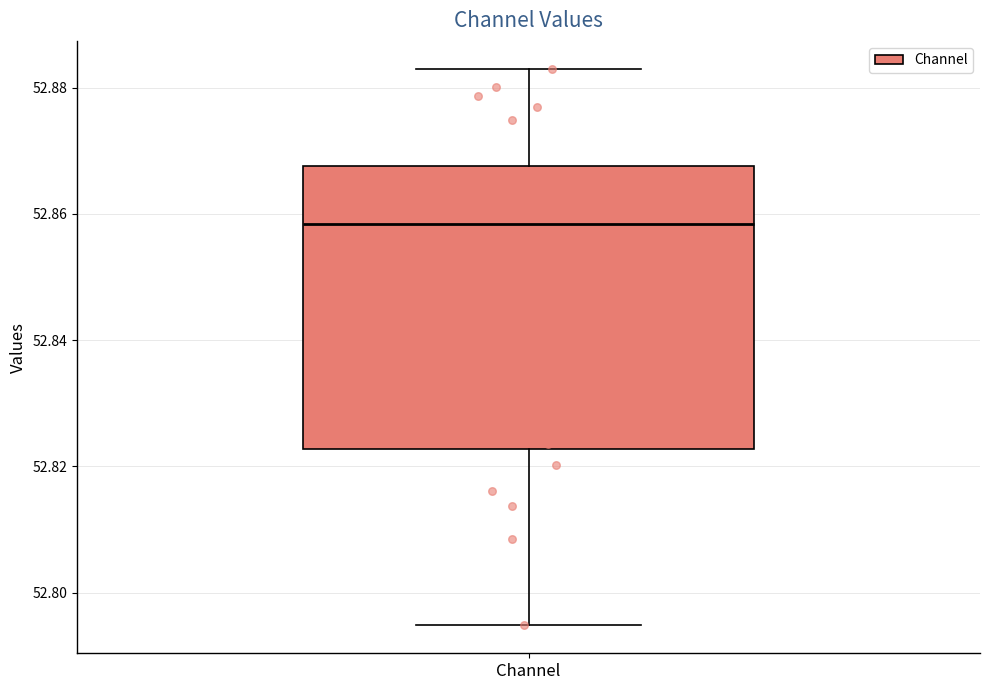

Where is the lower edge of the box for Channel on the y-axis? The values are not printed on the chart, so give them approximately, as read against the axis.

52.822